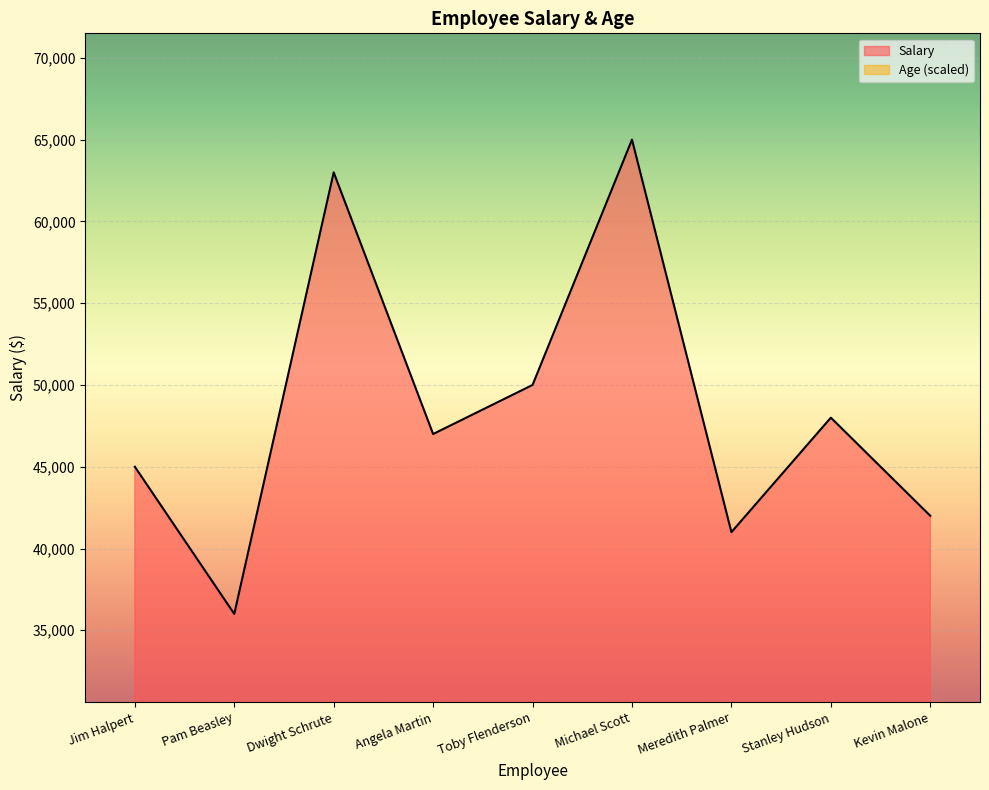

Reading left to right, list all the values displayed in this chart.

Salary: 45000.0	36000.0	63000.0	47000.0	50000.0	65000.0	41000.0	48000.0	42000.0
Age: 15394.7	15394.7	14881.6	15907.9	16421.1	17960.5	16421.1	19500.0	15907.9